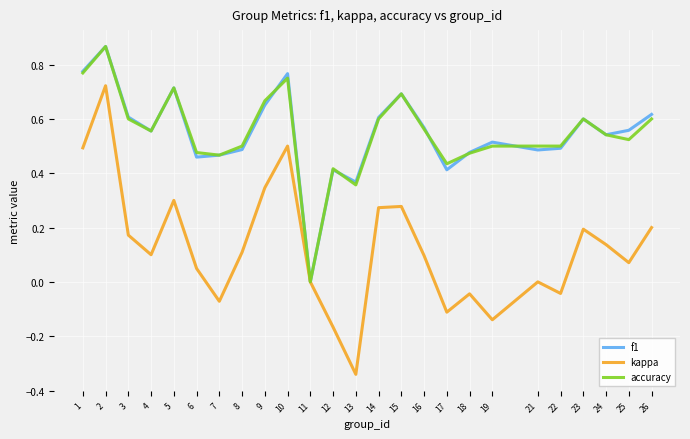

The value of kappa at 6 is 0.0. True or false?

True